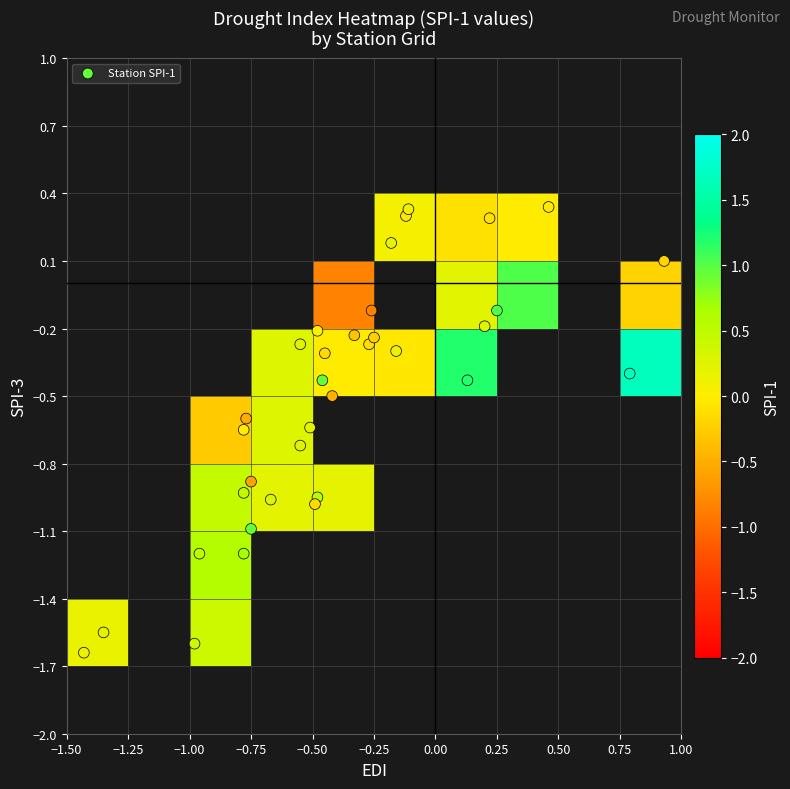

Count the number of categories in the chart.

35